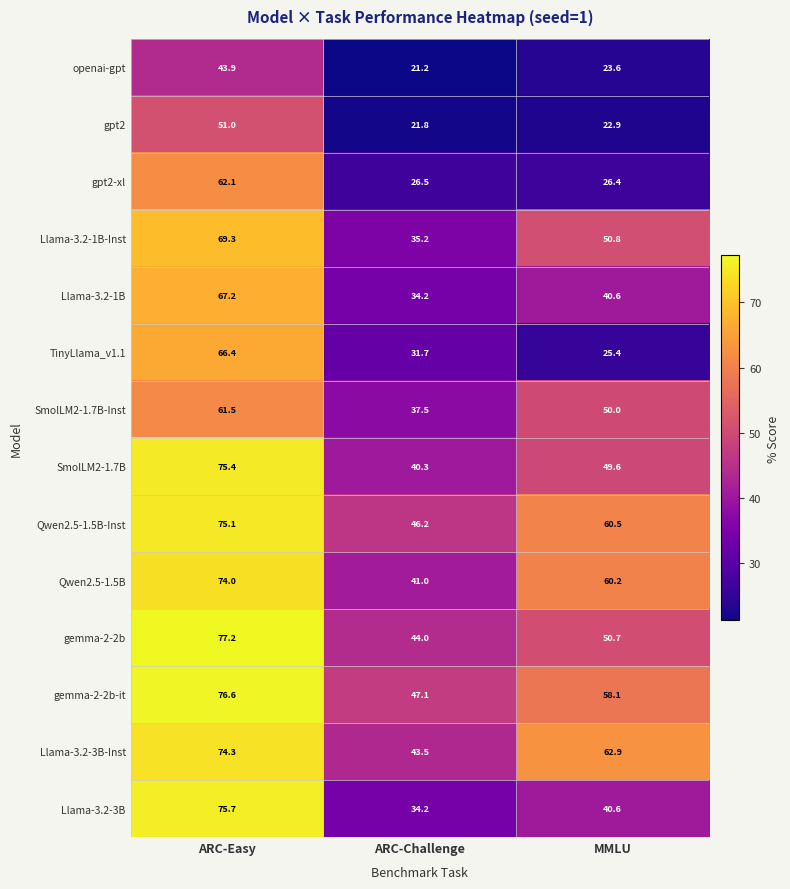

What is the difference between the openai-gpt values at ARC-Challenge and ARC-Easy?

22.7